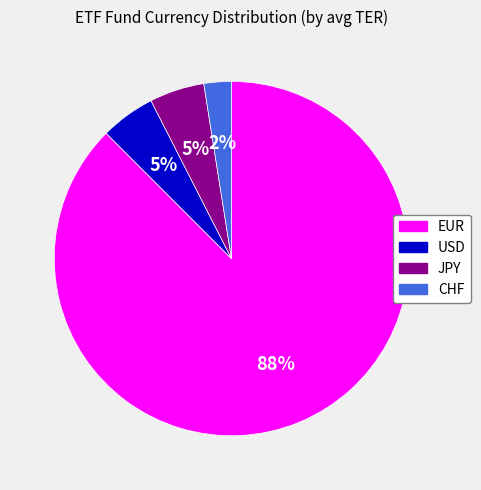

To the nearest percent, what is the average slice percentage?

25%